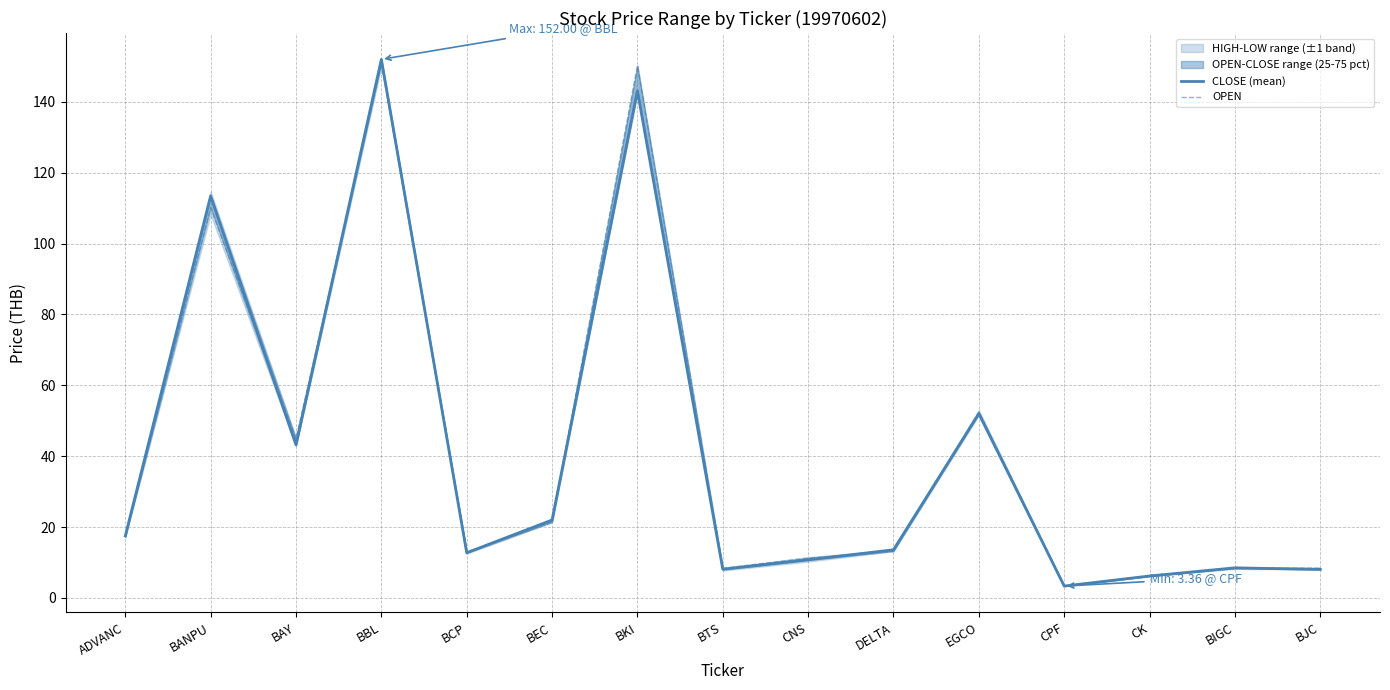

The OPEN series shows 21.4 at BEC. True or false?

True